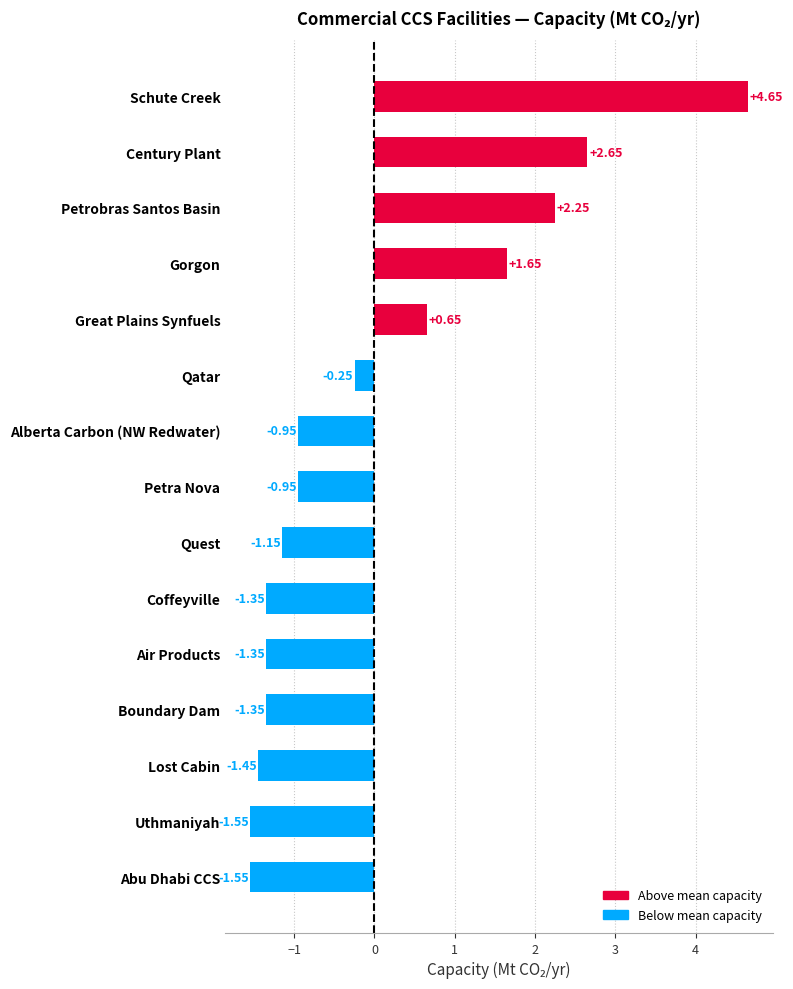

At which category does the chart reach its peak across all series?

Schute Creek